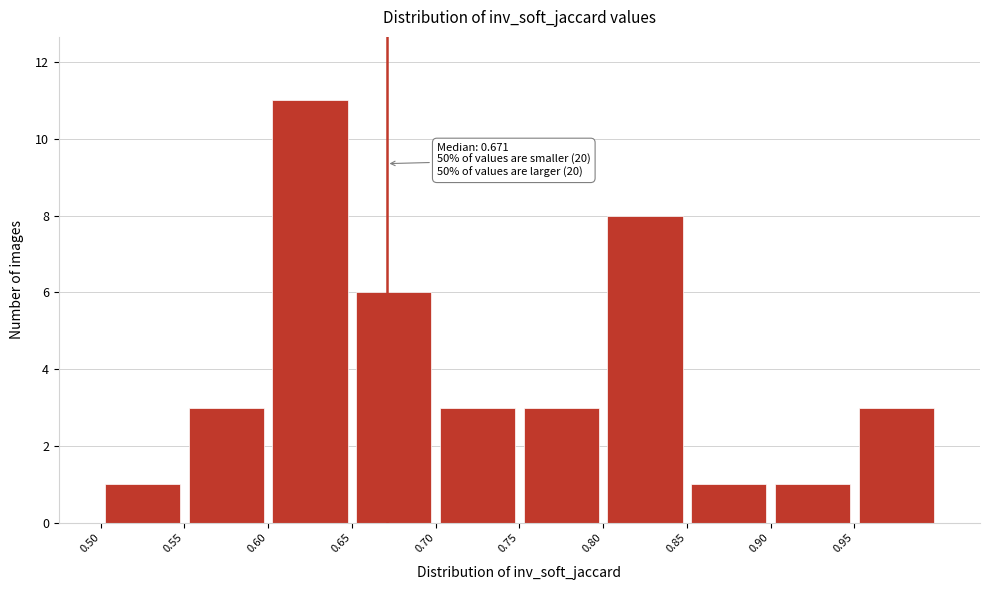

Over which range of the x-axis is the bar tallest?

0.60 to 0.65